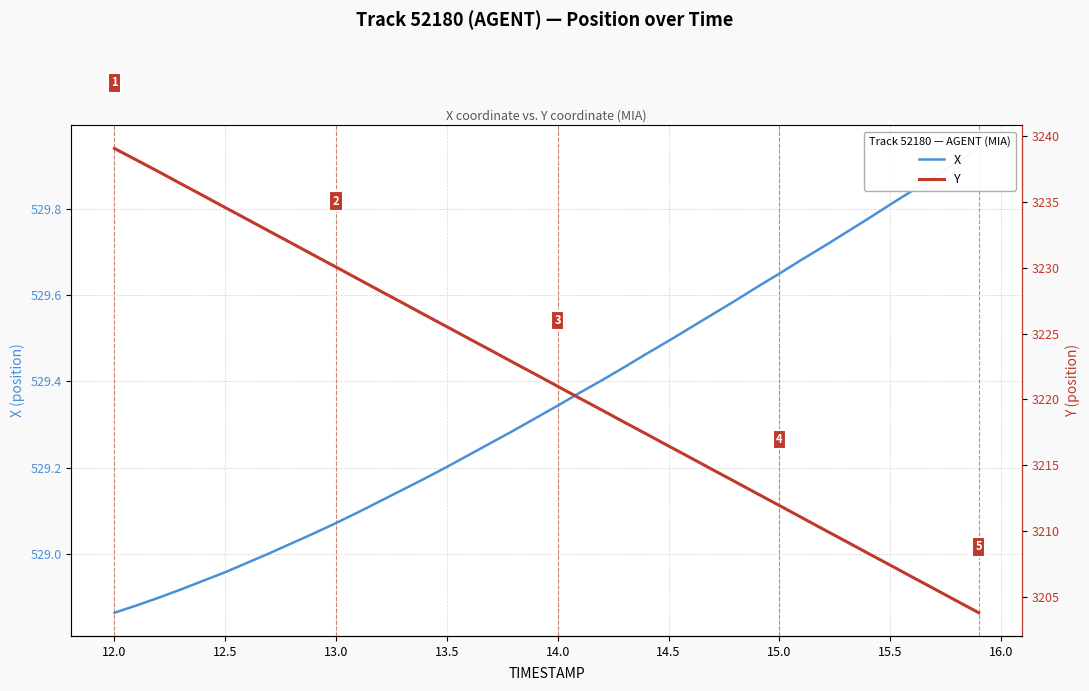

Which series has the largest range (max minus min)?

Y